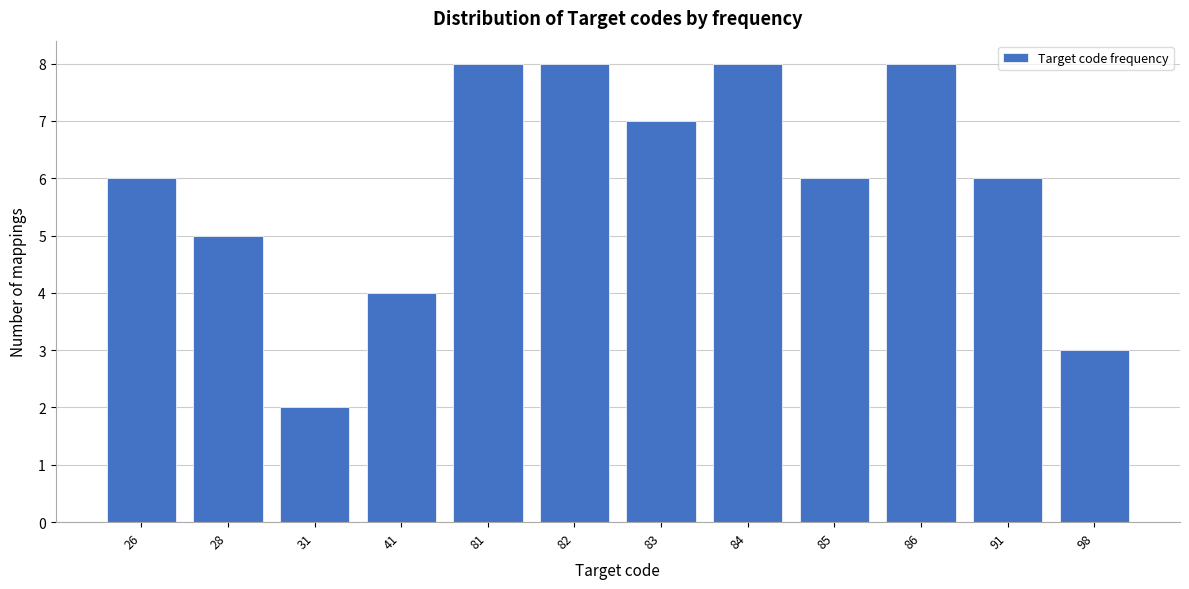

Reading left to right, transcribe all the data shown in this chart.

6	5	2	4	8	8	7	8	6	8	6	3